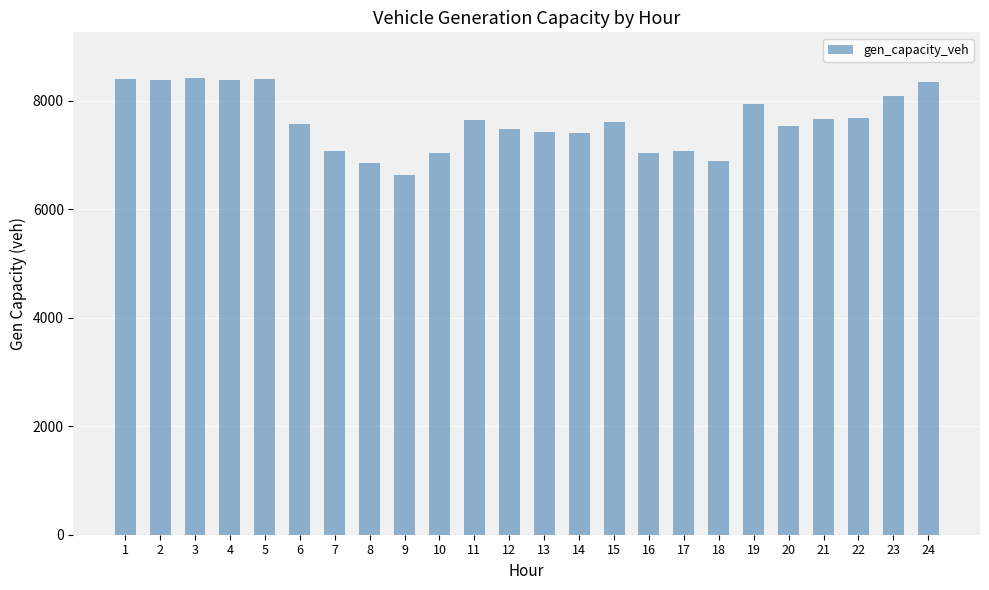

The chart shows a value of 6639.2 at 9. True or false?

True